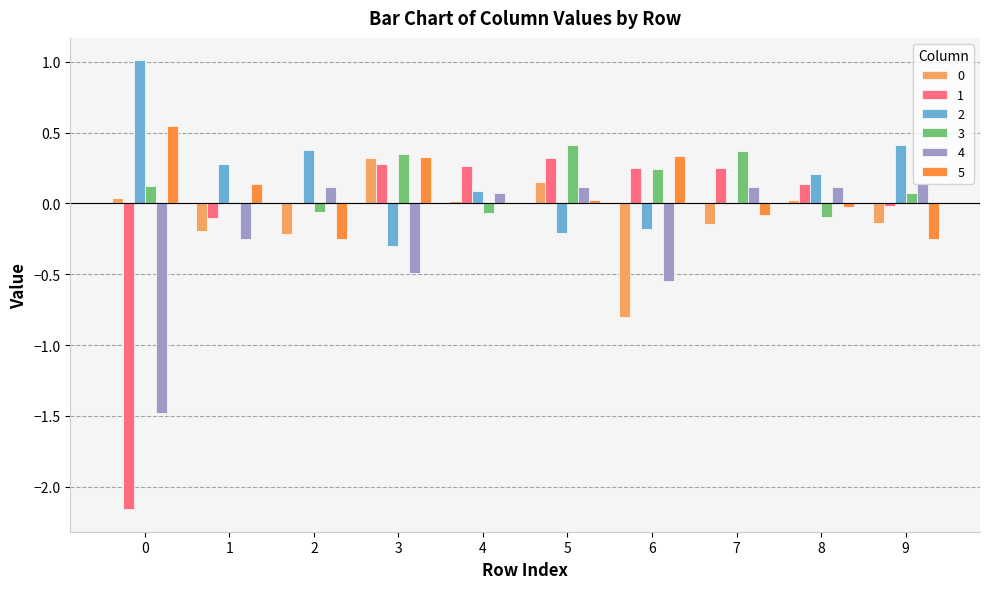

True or false: 1 has a value of 0.3 at 5.

True